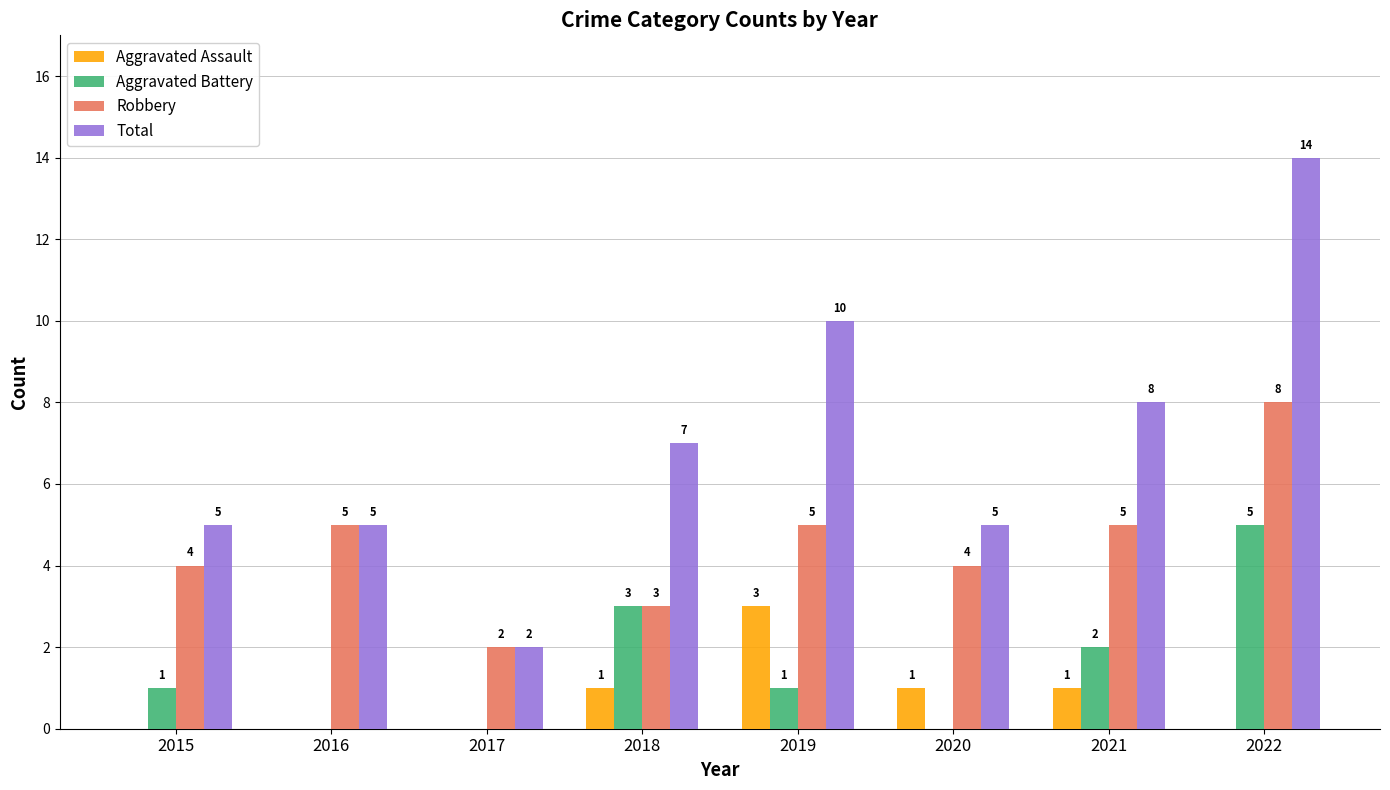

Reading right to left, what are all the values shown in this chart?

Aggravated Assault: 0	1	1	3	1	0	0	0
Aggravated Battery: 5	2	0	1	3	0	0	1
Robbery: 8	5	4	5	3	2	5	4
Total: 14	8	5	10	7	2	5	5